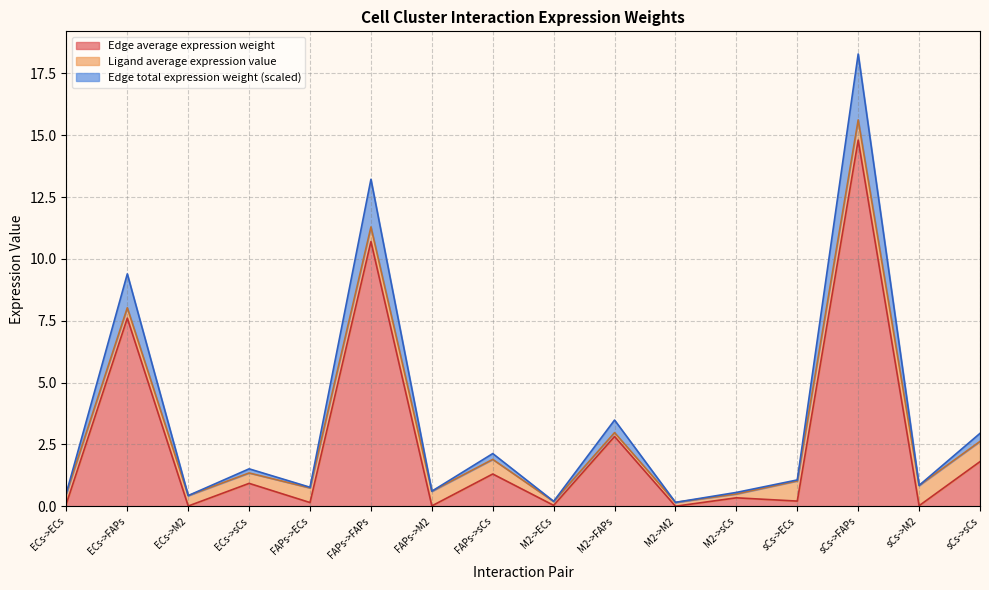

Does the chart display data point markers on the line(s)?

No